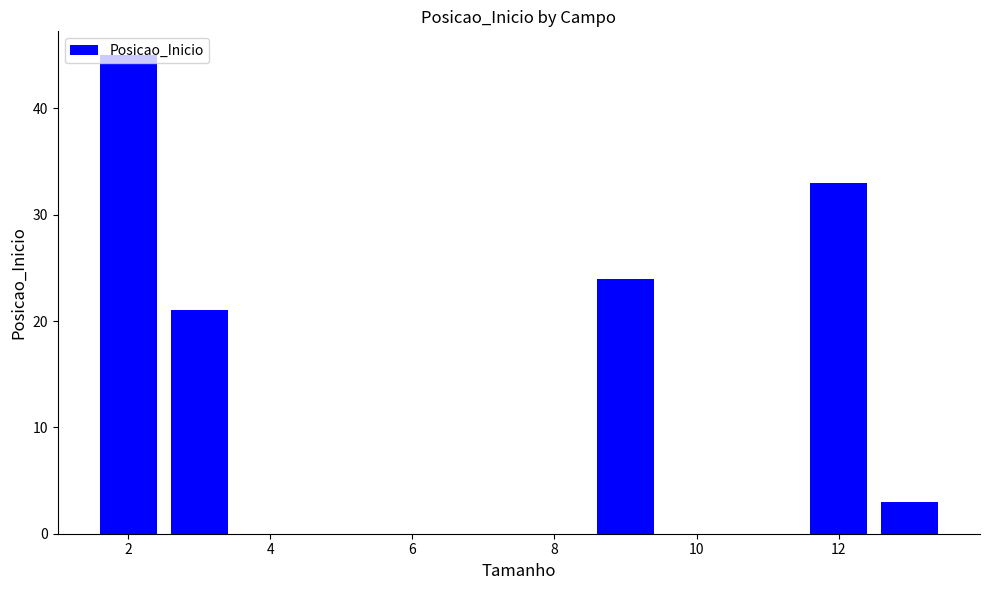

How many categories are shown in the chart?

8